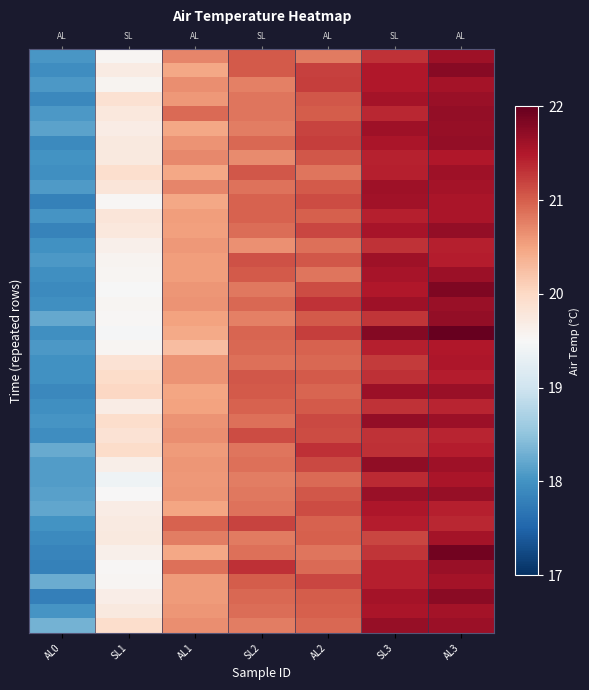

At how many categories does at least one series exceed 20?

6